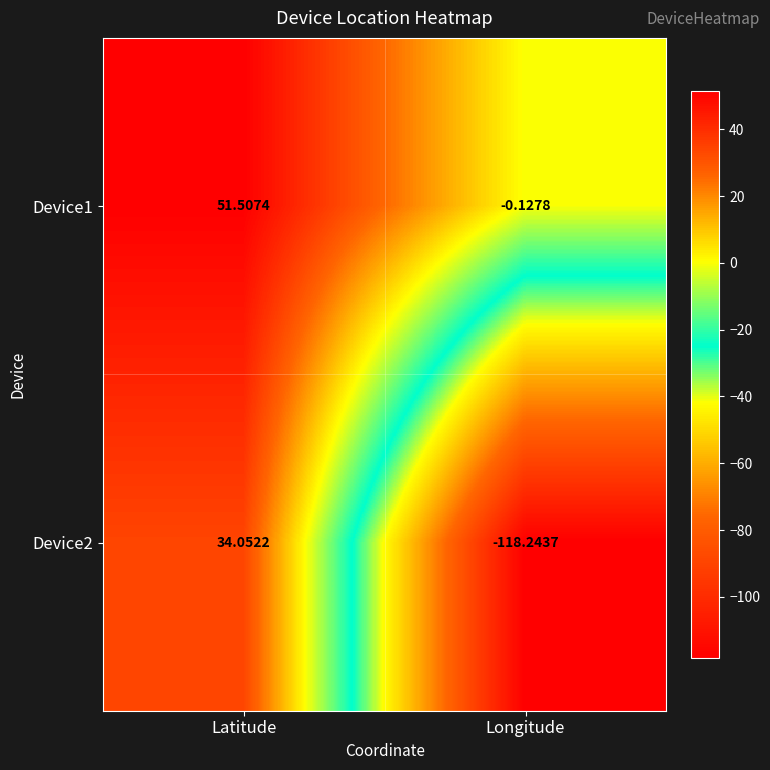

List the series in order of their overall mean, lowest first.

Device2, Device1